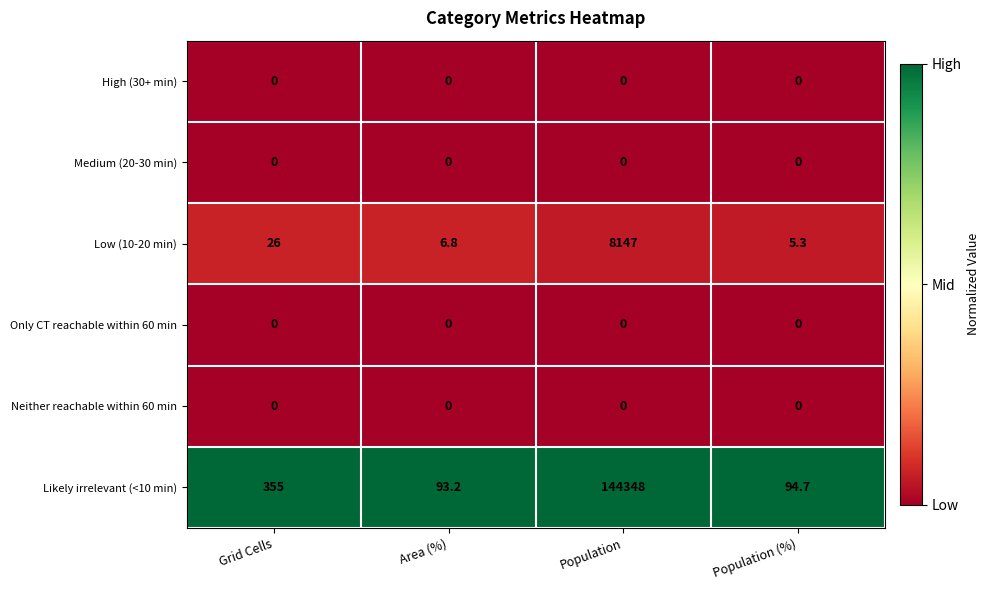

List the labels in order of Likely irrelevant (<10 min) value, smallest first.

Area (%), Population (%), Grid Cells, Population